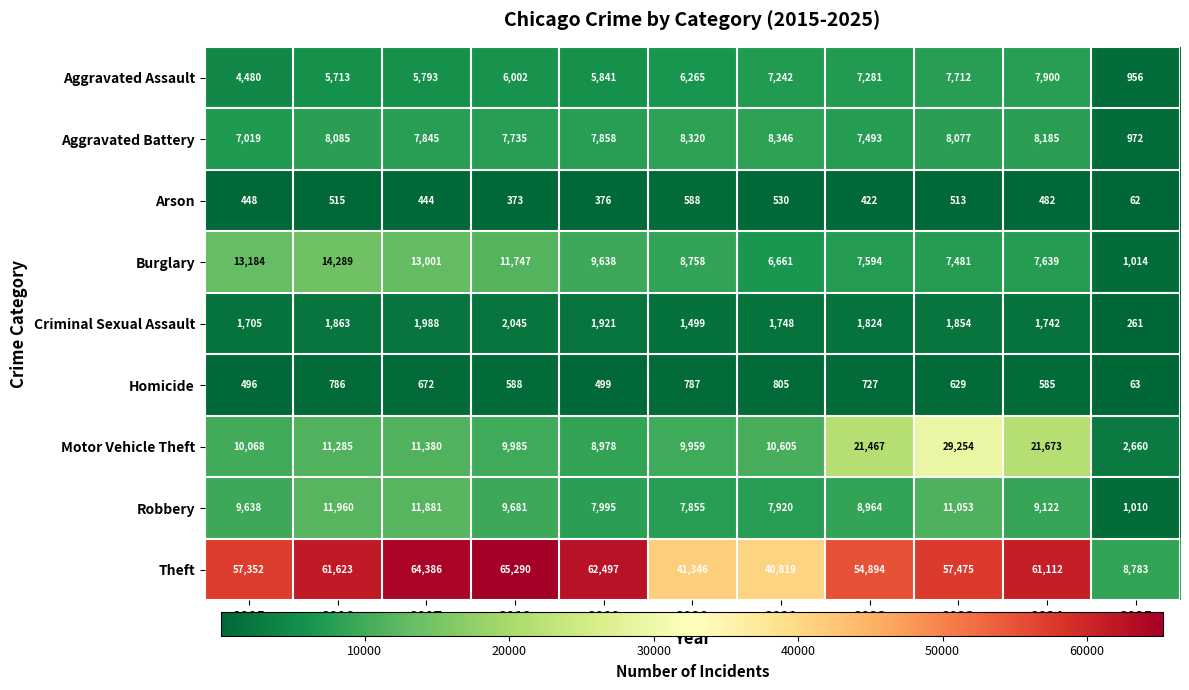

Which category has the highest value in the Aggravated Battery series?

2021